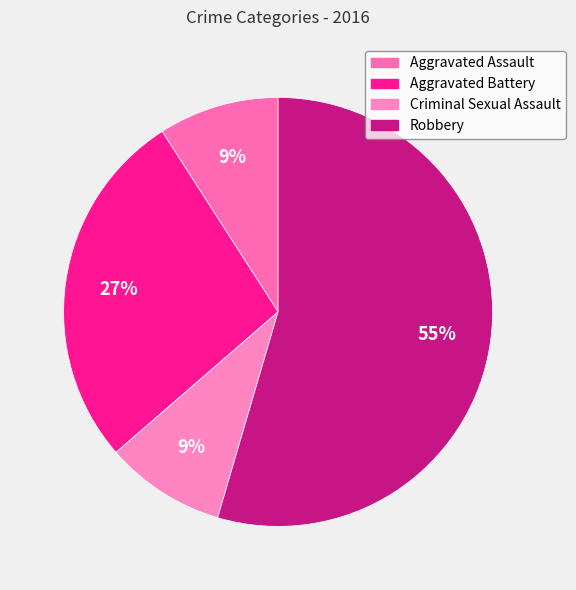

Is it true that Aggravated Battery is 27% of the pie?

True